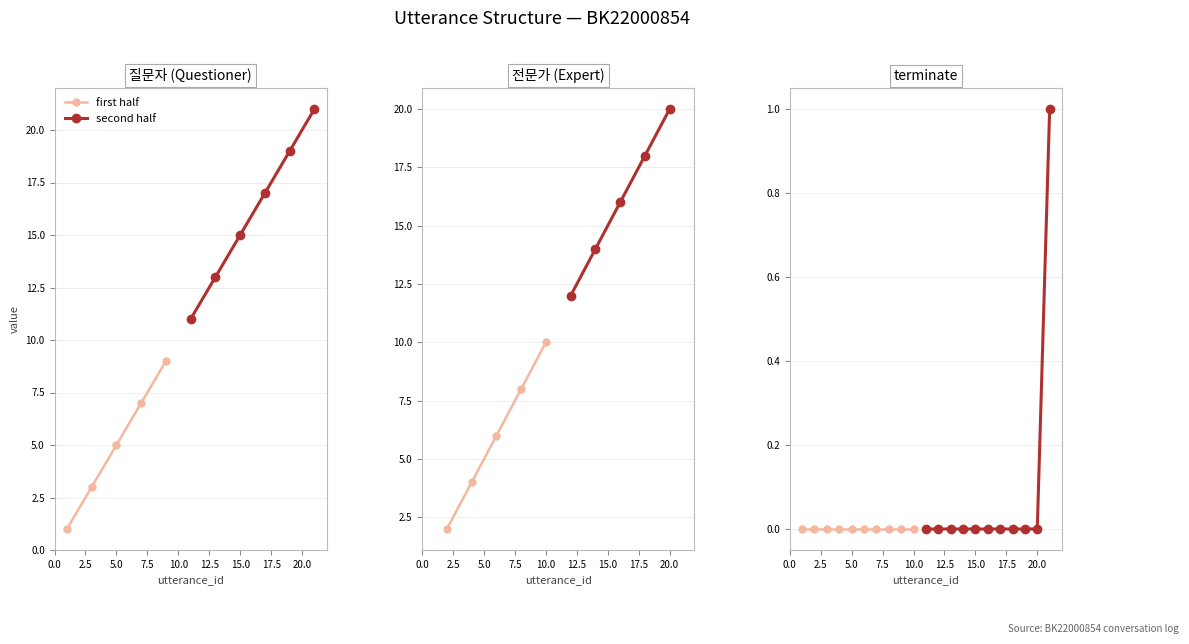

True or false: terminate and utterance_id cross at least once.

False